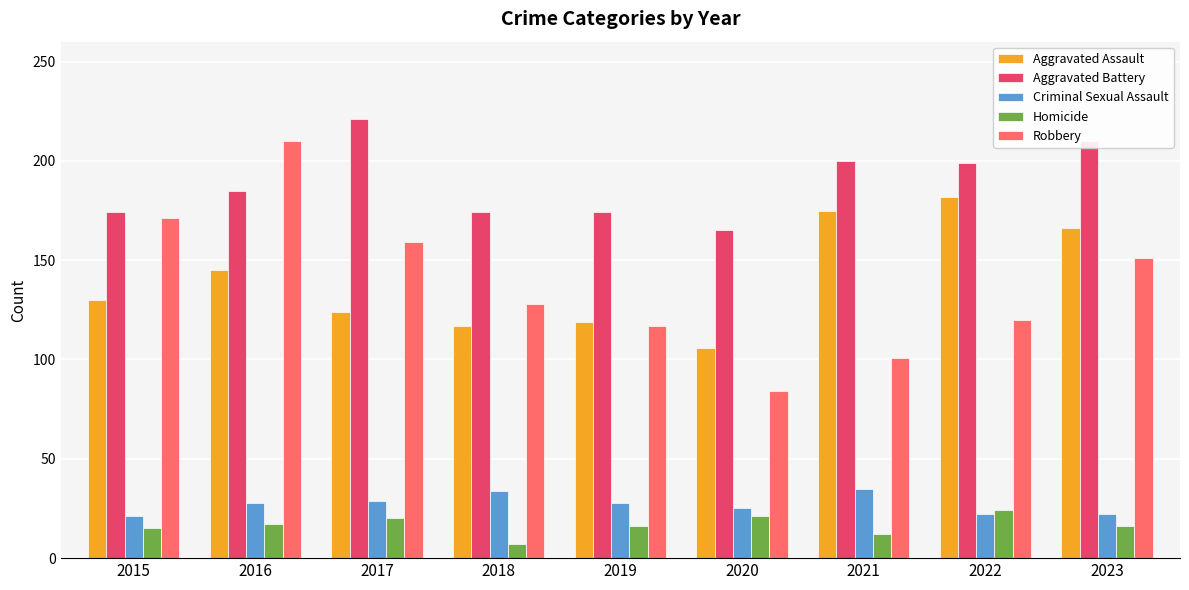

What is the difference between the second highest and minimum values in the Homicide series?

14